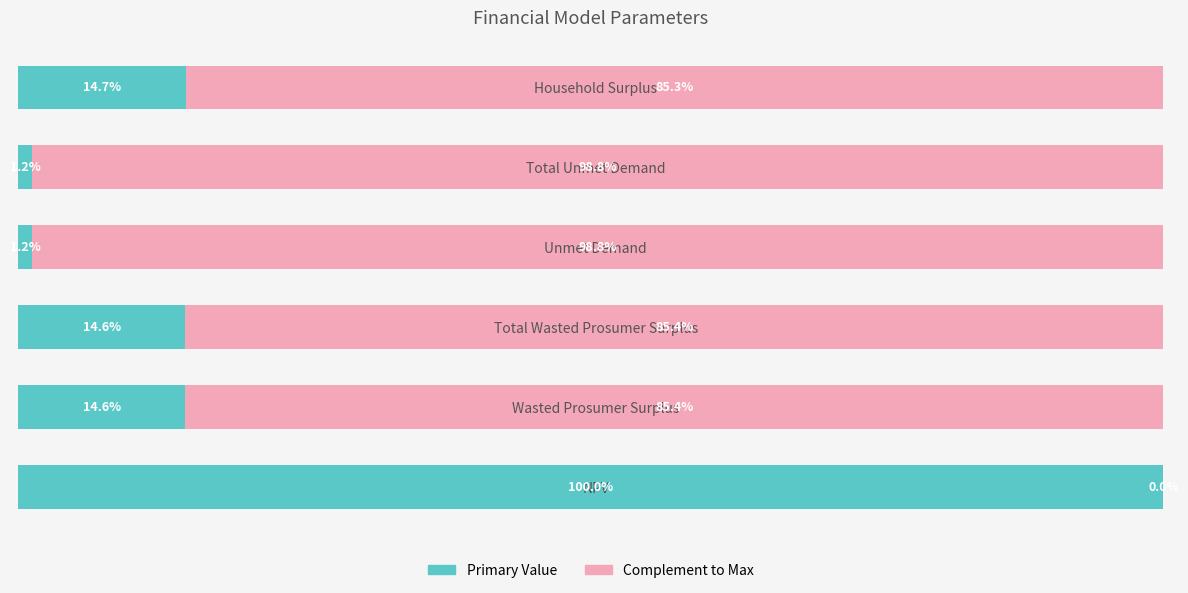

Reading left to right, extract all data points from this chart.

Primary Value: 0=100.0	1=14.6	2=14.6	3=1.2	4=1.2	5=14.7
Complement: 0=0.0	1=85.4	2=85.4	3=98.8	4=98.8	5=85.3